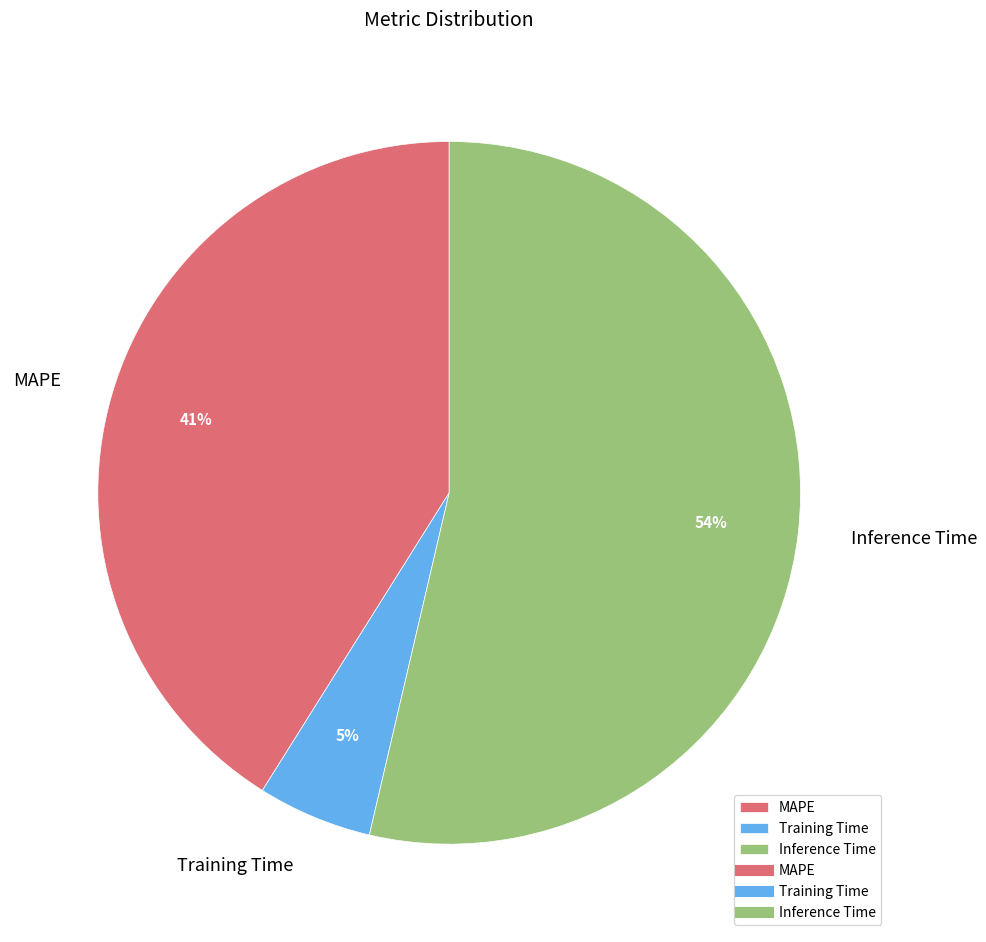

To the nearest percent, what percentage of the pie is Inference Time?

54%